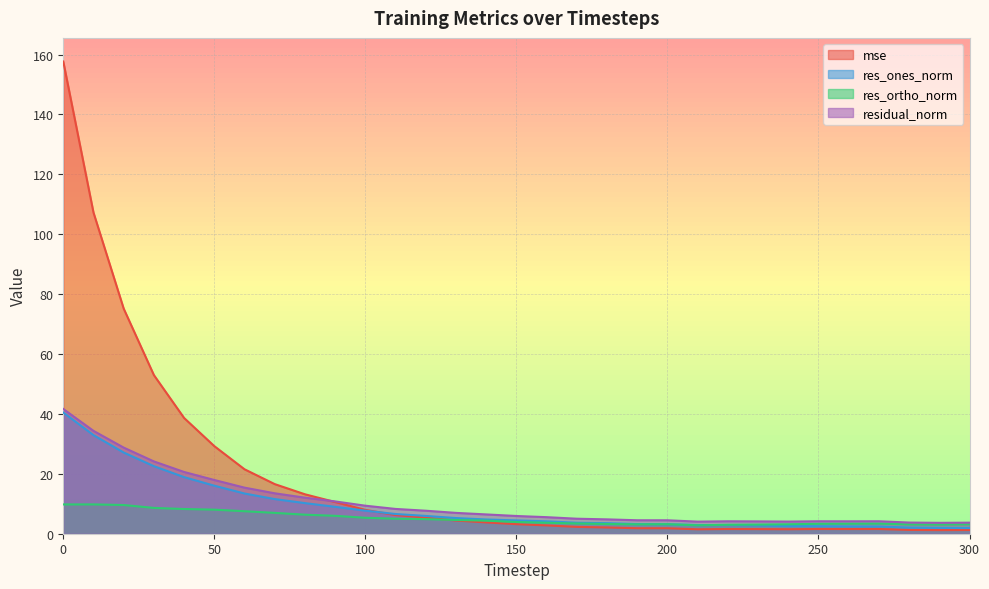

Which series changed the most between 60 and 130?

mse